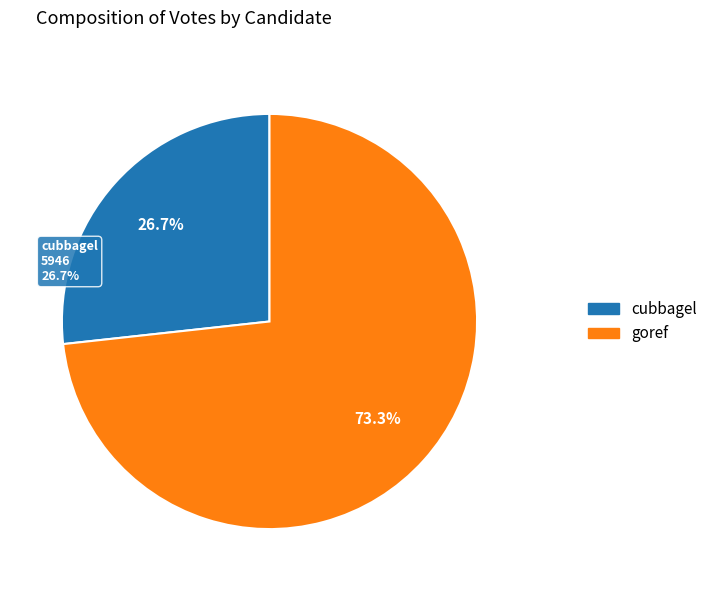

To the nearest percent, what portion does cubbagel represent?

27%